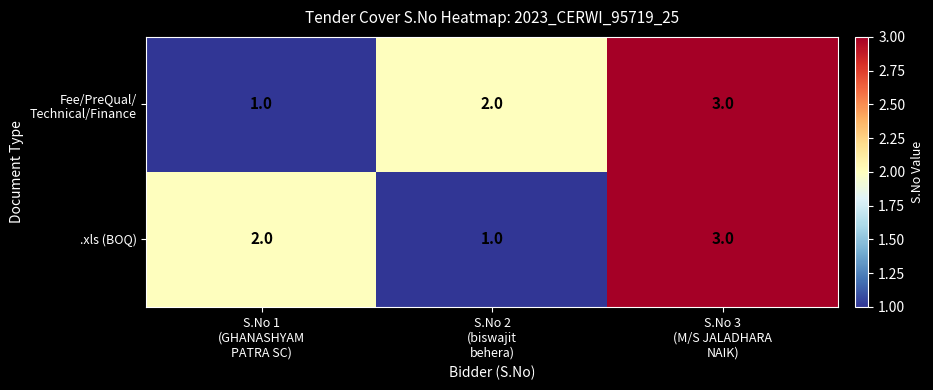

What is the greatest value displayed?

3